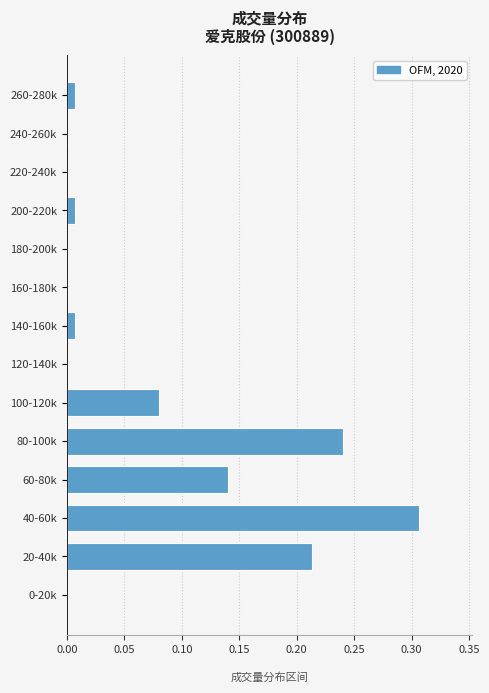

At which category does the chart reach its peak across all series?

40-60k